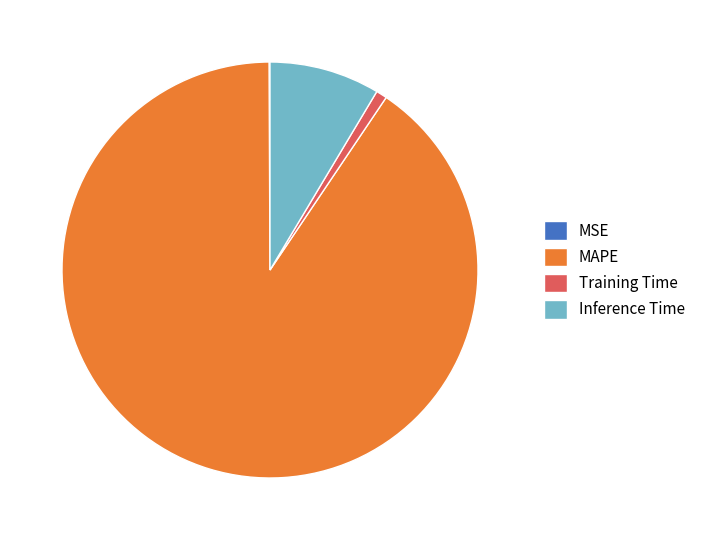

The MAPE slice represents 99% of the pie. True or false?

False